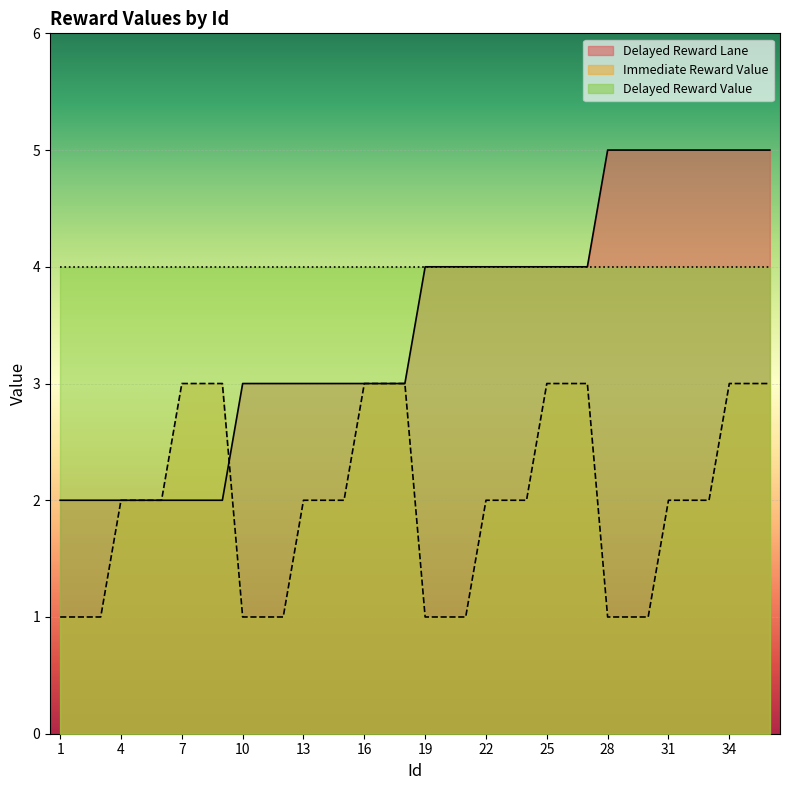

What is the spread (max minus min) of values at 12?

2